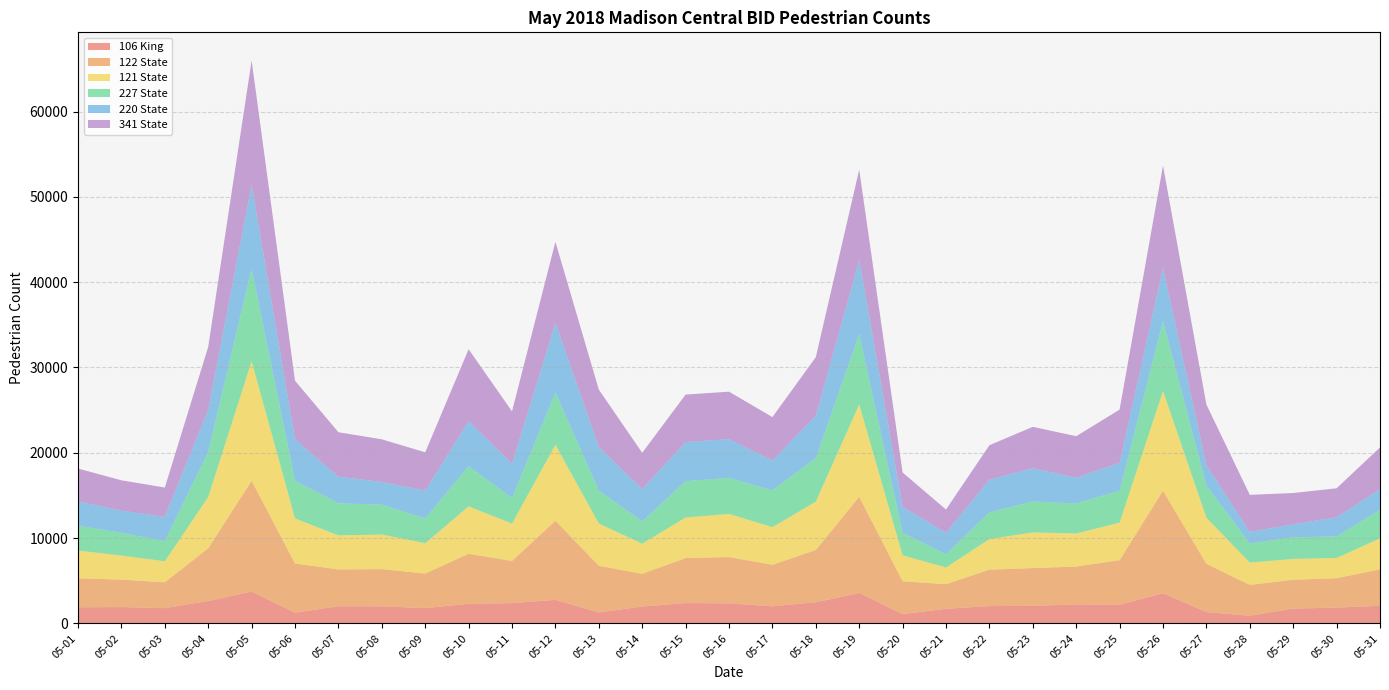

Reading left to right, list all the values displayed in this chart.

106 King: 1888	1918	1789	2619	3733	1261	2013	2004	1795	2292	2378	2763	1286	1984	2384	2352	2005	2484	3570	1097	1713	2030	2057	2227	2189	3538	1327	903	1738	1850	2072
122 State: 3403	3212	3033	6191	12992	5762	4315	4362	4051	5872	4945	9277	5469	3834	5278	5429	4867	6124	11271	3850	2887	4273	4428	4439	5221	12020	5662	3613	3377	3452	4267
121 State: 3248	2825	2461	6009	14006	5283	3987	4049	3549	5552	4375	8893	4956	3520	4752	5054	4405	5667	10821	3037	1953	3580	4180	3873	4404	11673	5404	2607	2445	2364	3626
227 State: 2911	2672	2358	5290	10870	4406	3762	3503	2909	4719	2996	6133	3863	2618	4255	4216	4316	5097	8250	2637	1568	3133	3624	3528	3735	8185	3791	2246	2530	2529	3343
220 State: 2821	2594	2834	4967	9798	4861	3119	2661	3260	5268	4019	8166	5085	3784	4588	4540	3501	4959	8699	3057	2492	3832	3899	3008	3270	6252	2377	1355	1532	2252	2426
341 State: 3882	3551	3452	7342	14585	6869	5213	4999	4490	8433	6142	9495	6749	4258	5567	5572	5090	6879	10573	4011	2733	4039	4855	4868	6243	11991	7092	4345	3664	3391	4893